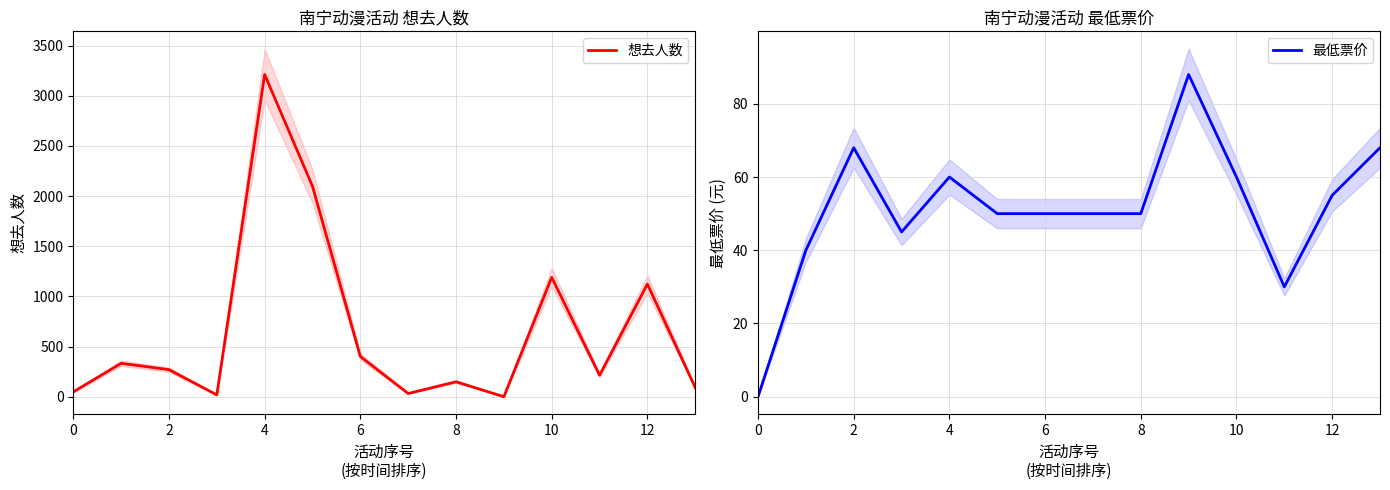

What is the difference between the maximum and minimum values in the 最低票价 series?

88